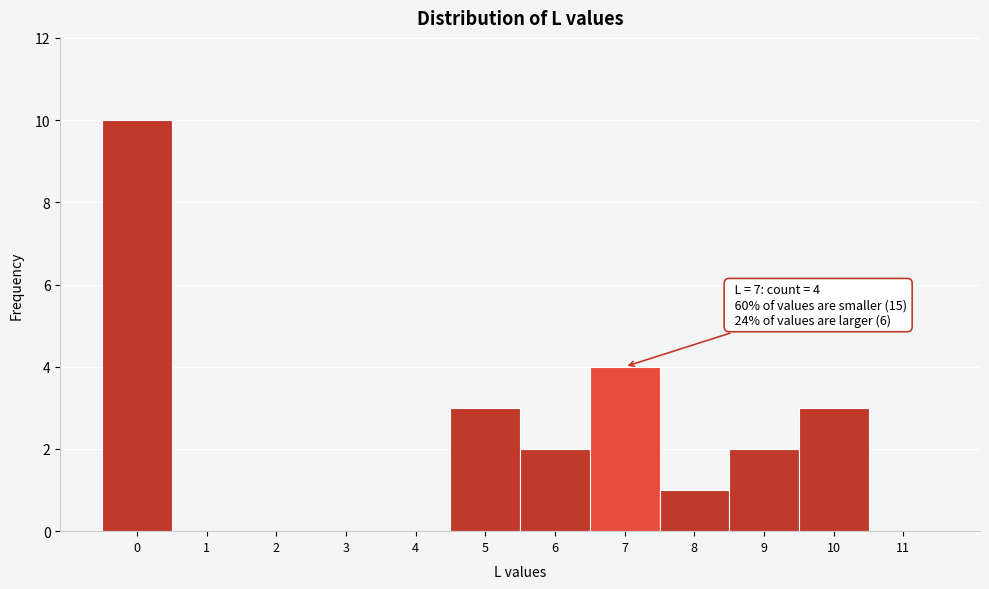

Which range on the x-axis has the tallest bar?

-0.5 to 0.5